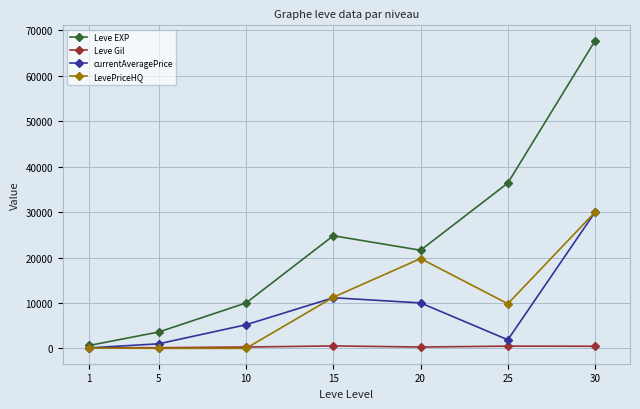

What is the difference between the second highest and second lowest values in the LevePriceHQ series?

19767.5